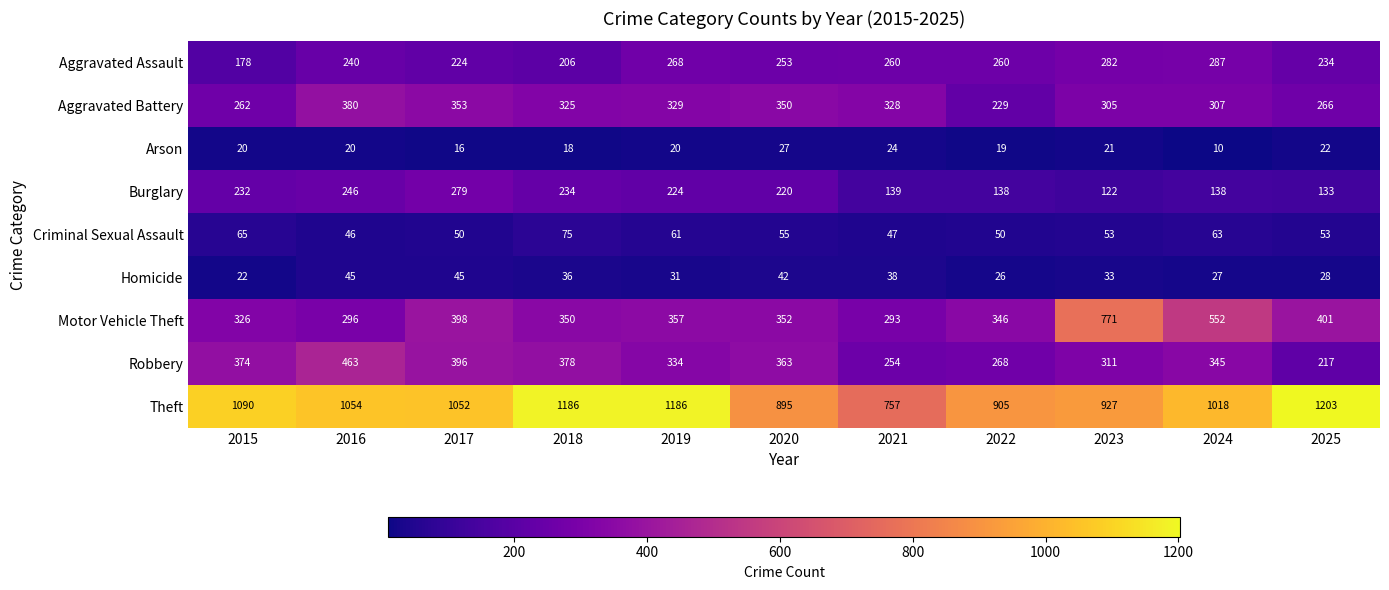

What is the difference between the maximum and minimum values in the Aggravated Assault series?

109